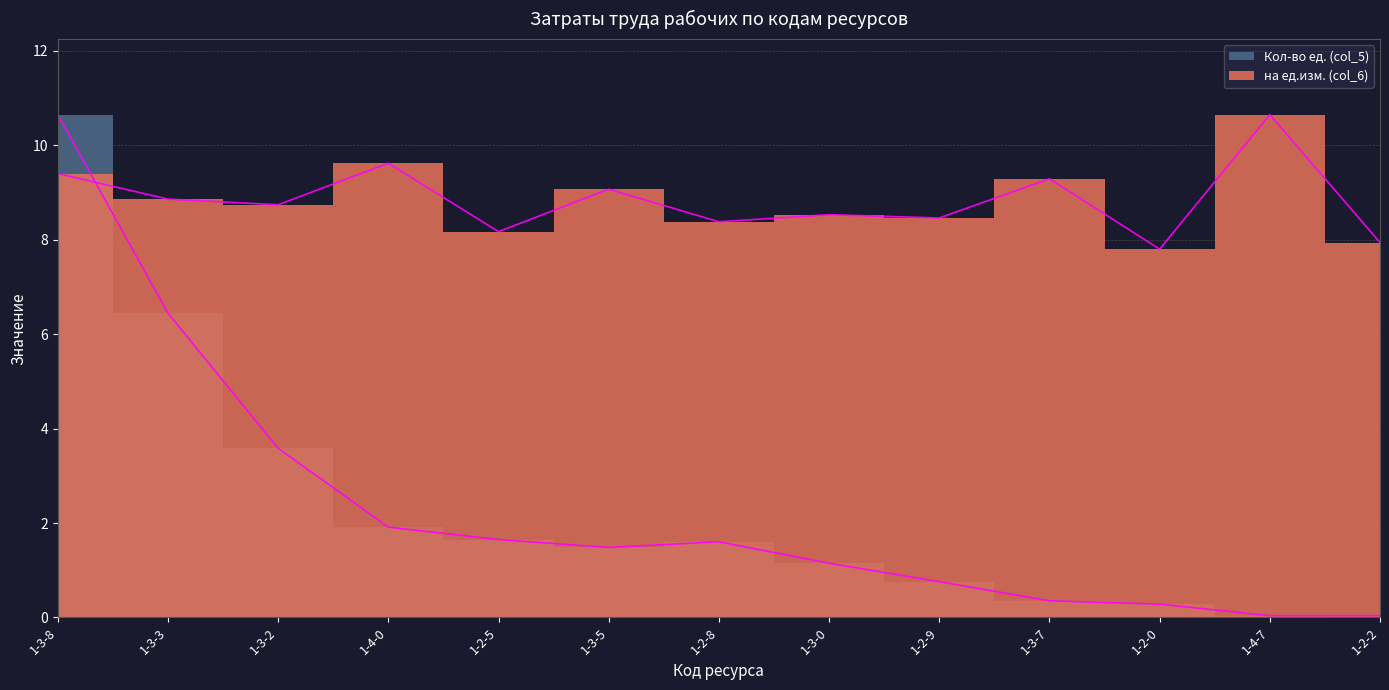

Reading left to right, what are all the values shown in this chart?

на ед.изм. (col_6): 1-3-8=9.4	1-3-3=8.9	1-3-2=8.7	1-4-0=9.6	1-2-5=8.2	1-3-5=9.1	1-2-8=8.4	1-3-0=8.5	1-2-9=8.5	1-3-7=9.3	1-2-0=7.8	1-4-7=10.7	1-2-2=7.9
Кол-во ед. (col_5): 1-3-8=10.7	1-3-3=6.4	1-3-2=3.6	1-4-0=1.9	1-2-5=1.7	1-3-5=1.5	1-2-8=1.6	1-3-0=1.1	1-2-9=0.8	1-3-7=0.4	1-2-0=0.3	1-4-7=0.0	1-2-2=0.0